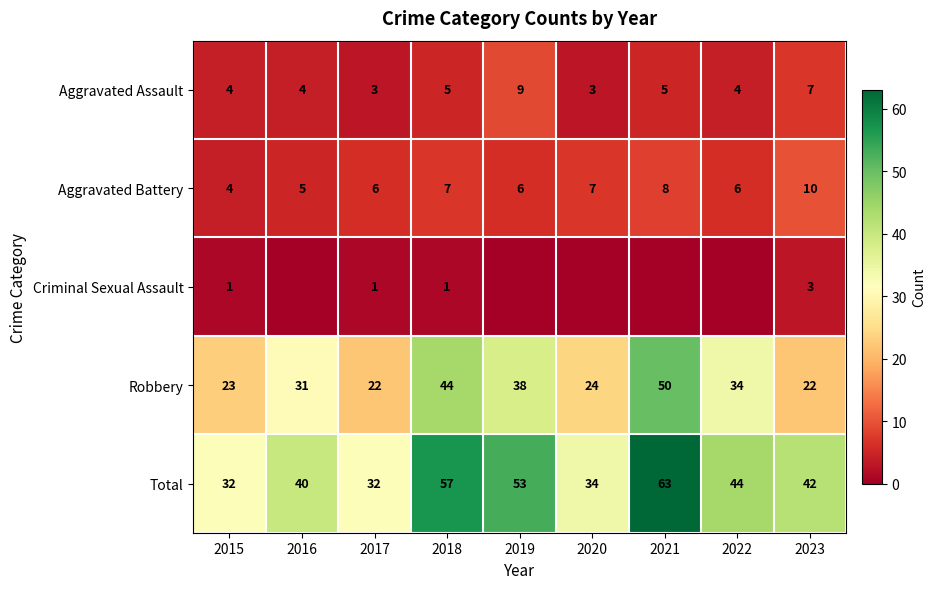

What value does the Total series have at 2023?

42